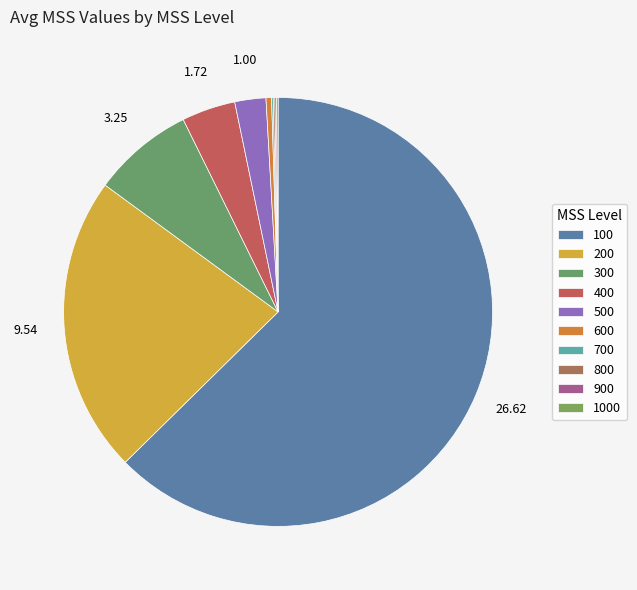

Which slice represents more than half of the pie?

100